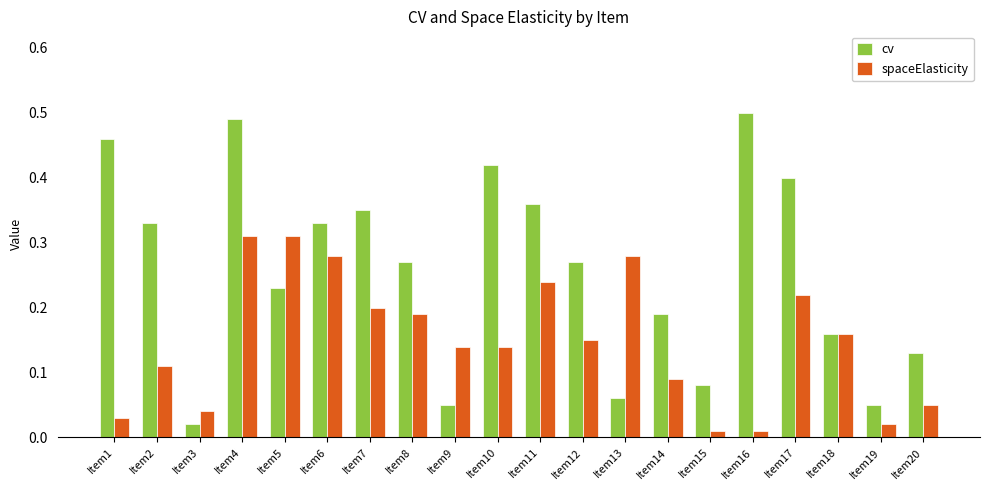

At Item8, list the series in order from smallest to largest.

spaceElasticity, cv